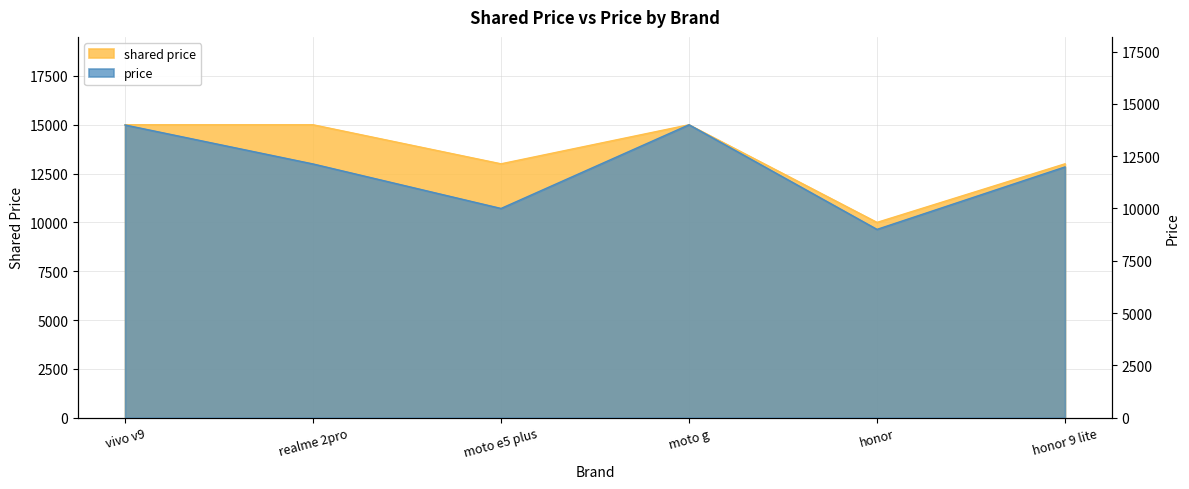

In price, how many points are lower than both neighbors (excluding endpoints)?

2